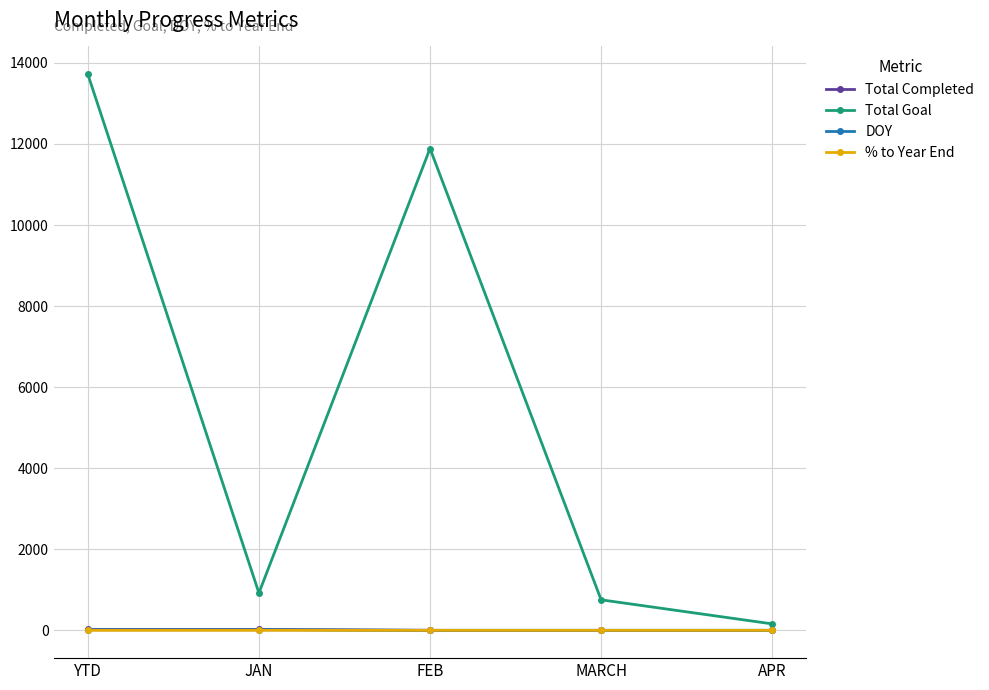

Which series changed the most between FEB and APR?

Total Goal